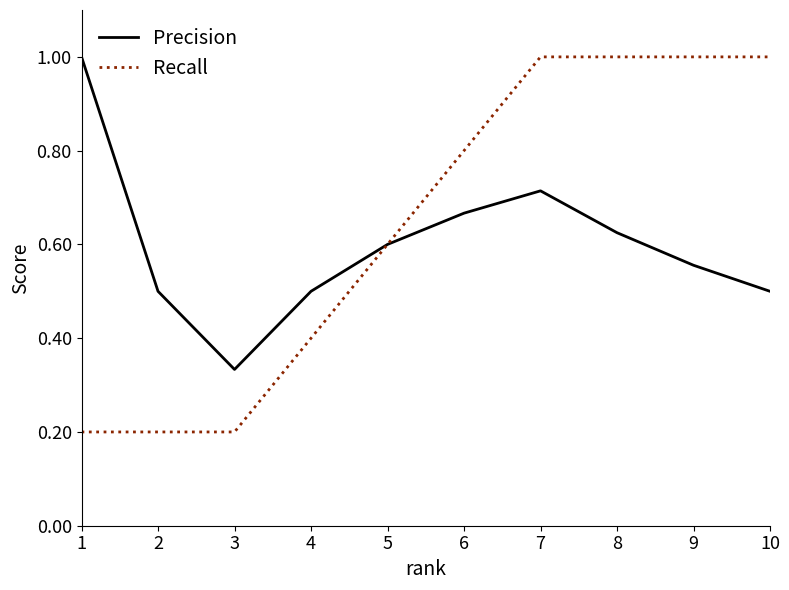

How many lines are shown in the chart?

2